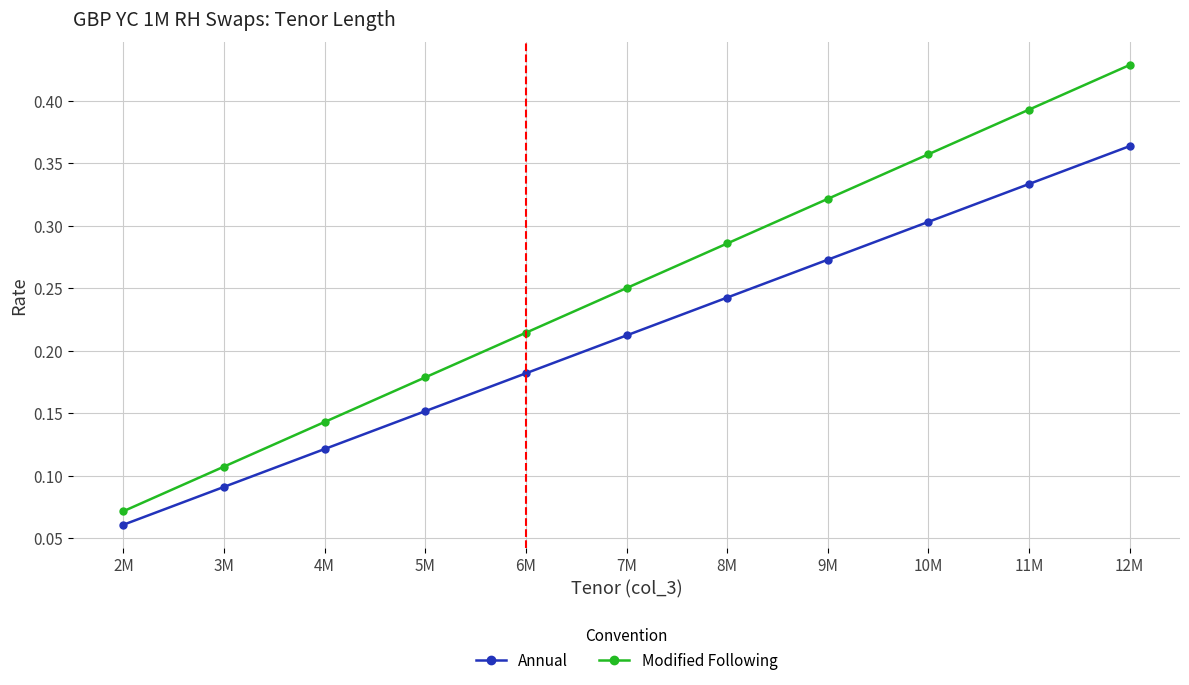

How many Modified Following values are between 0 and 1?

11